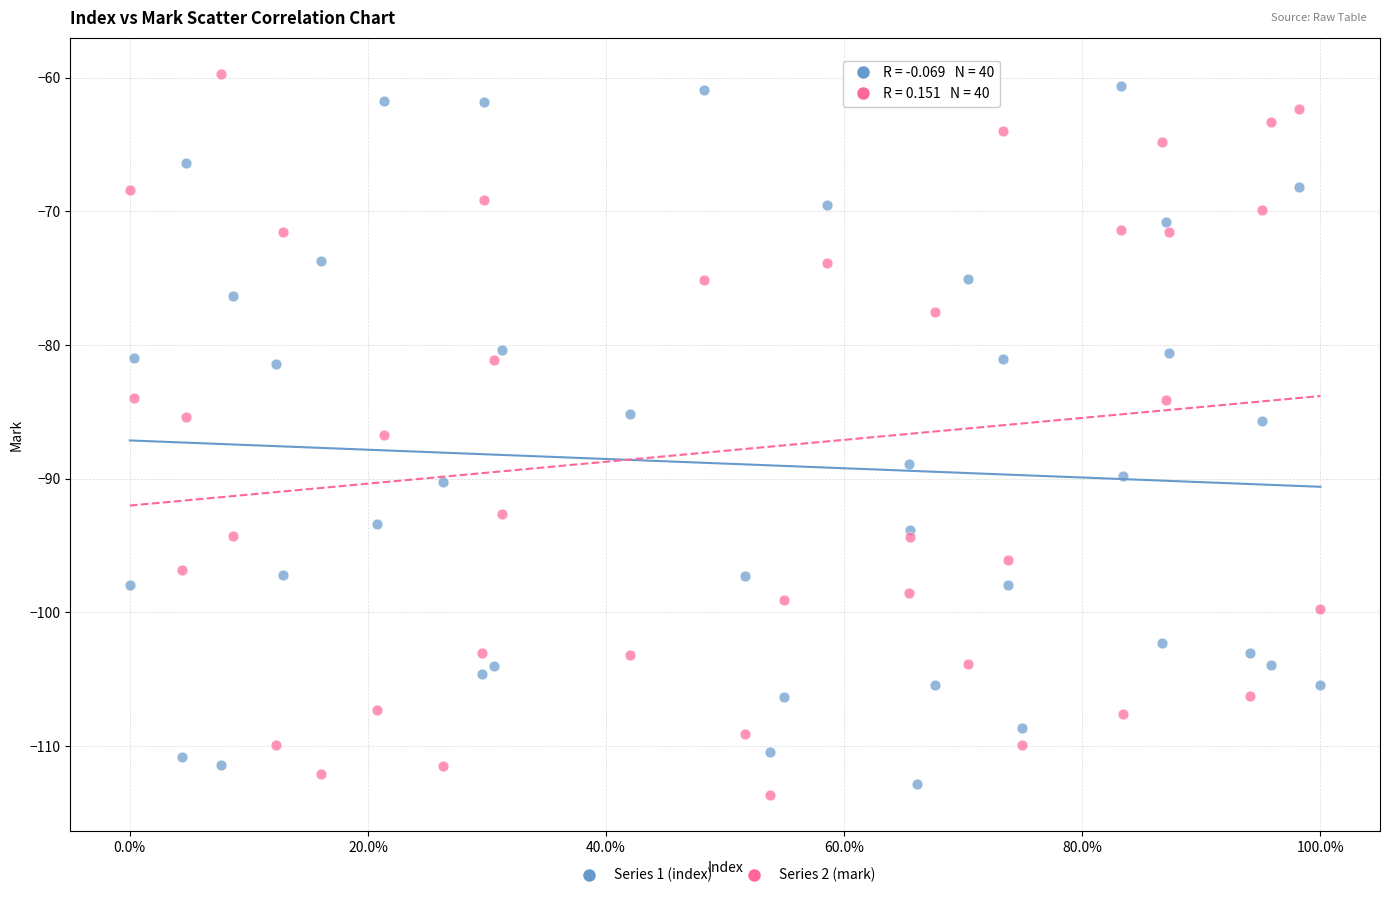

What are all the series names shown in the legend?

Series 1 (index), Series 2 (mark)